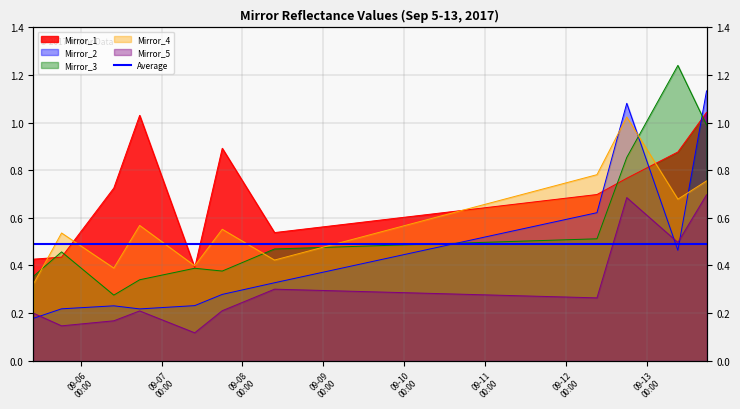

At which label is Mirror_4 closest to 0?

2017-09-05 10:00:00